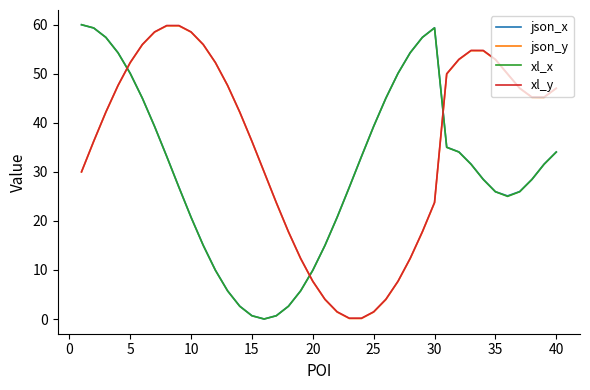

What is the greatest value displayed?

60.0